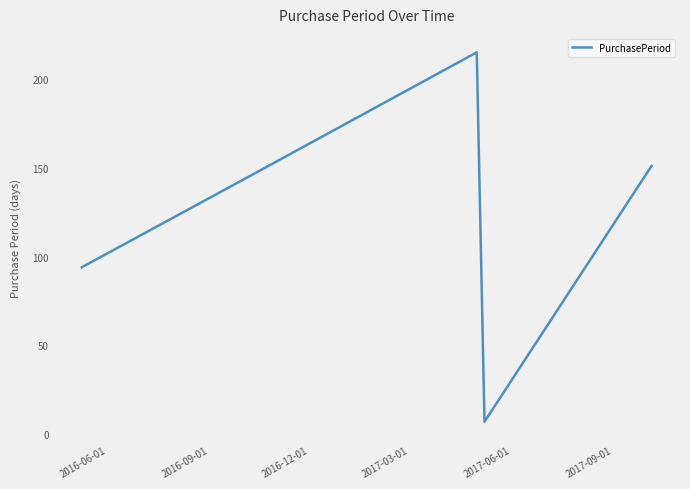

How many distinct data groups are displayed?

1